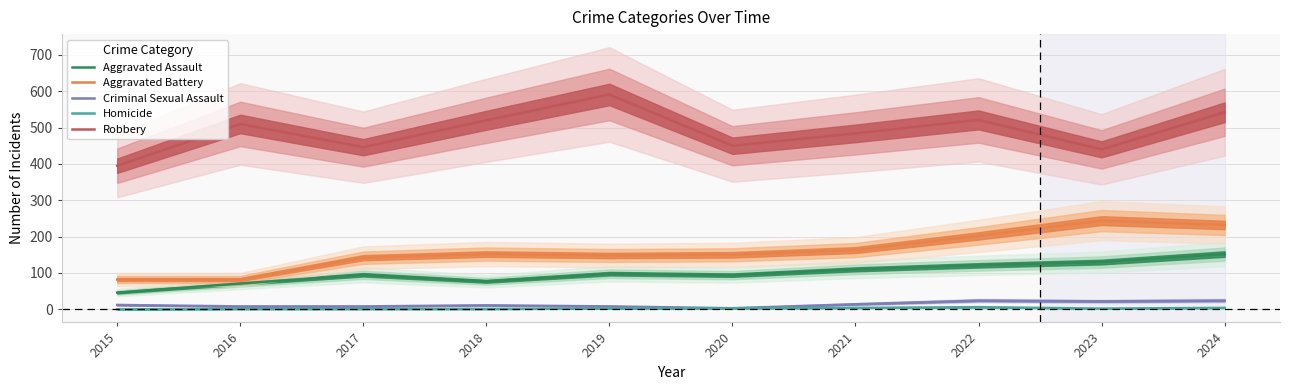

Reading left to right, list all the values displayed in this chart.

Aggravated Assault: 46	71	95	77	98	94	110	121	130	152
Aggravated Battery: 82	82	142	152	148	150	163	202	244	232
Criminal Sexual Assault: 12	8	8	11	8	3	14	24	22	24
Homicide: 0	1	1	1	2	3	4	6	2	4
Robbery: 395	510	446	520	591	450	484	521	440	542